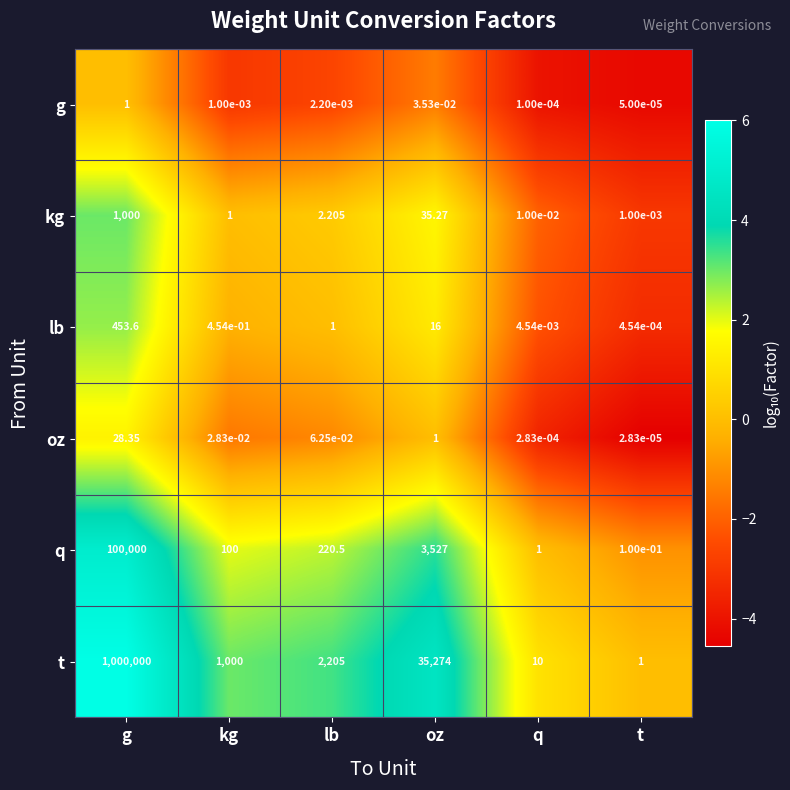

At g, list the series in order from largest to smallest.

t, q, kg, lb, oz, g